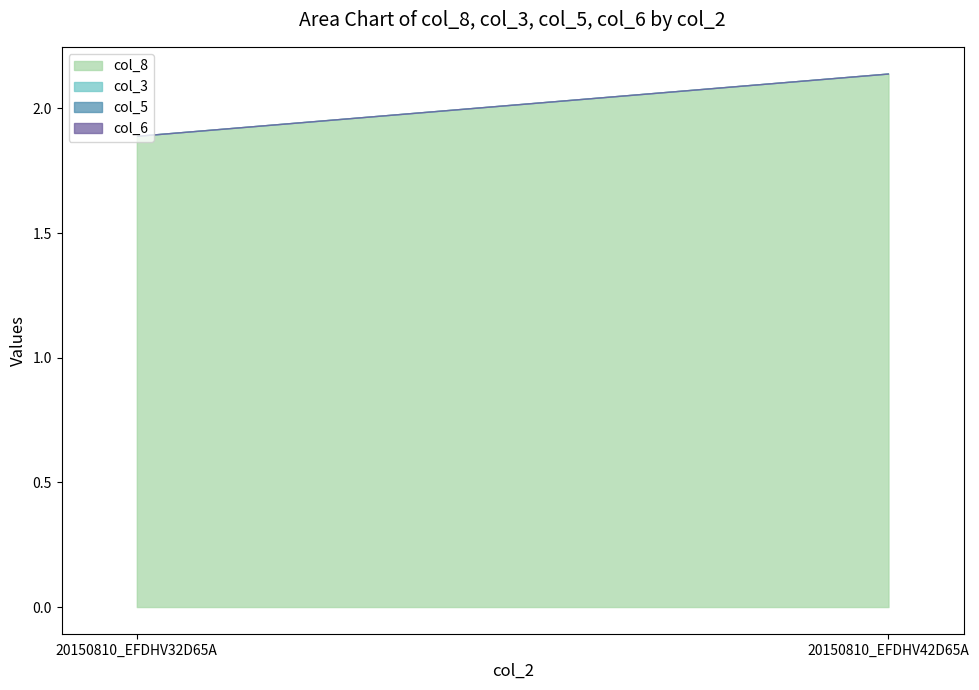

What is the difference between the highest and lowest values at 20150810_EFDHV32D65A?

1.9